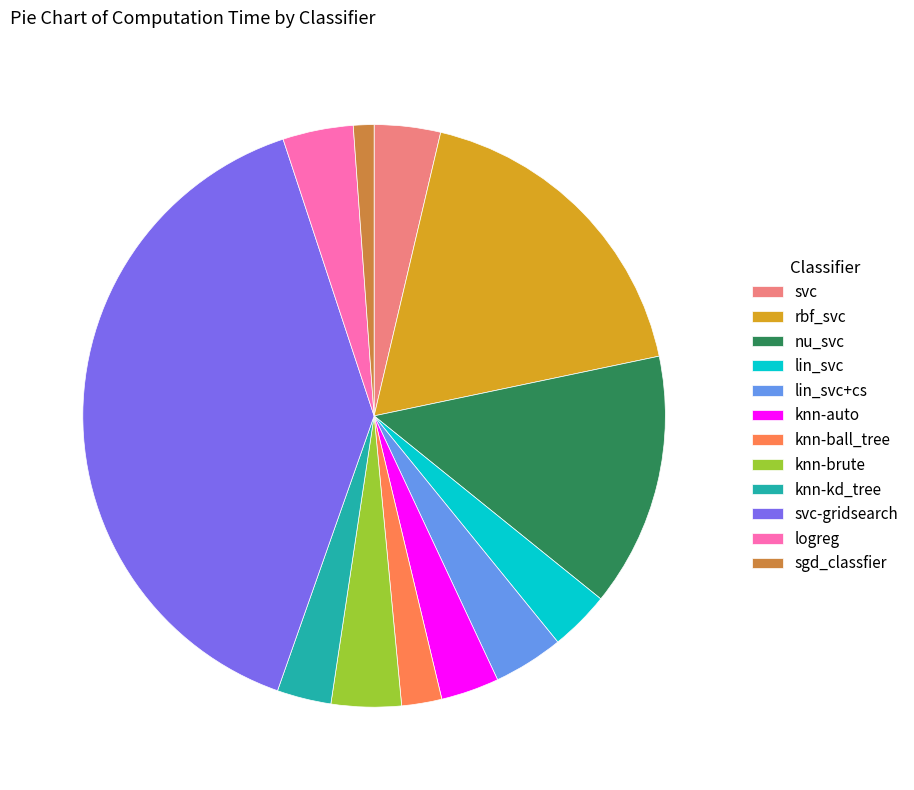

Is knn-ball_tree the majority of the pie?

No